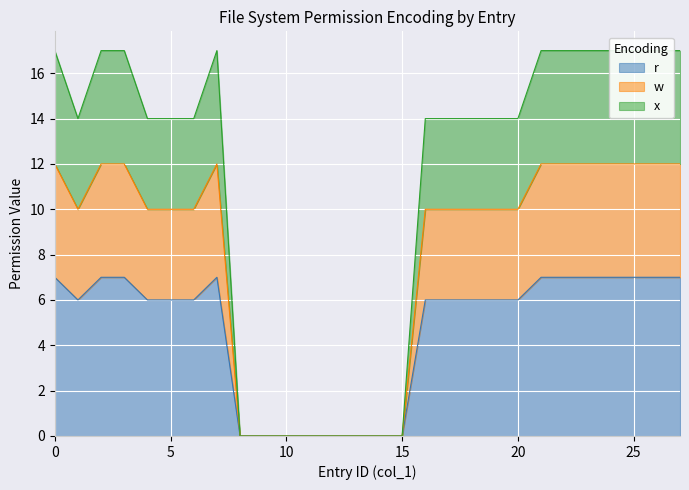

What is the maximum value for r?

7